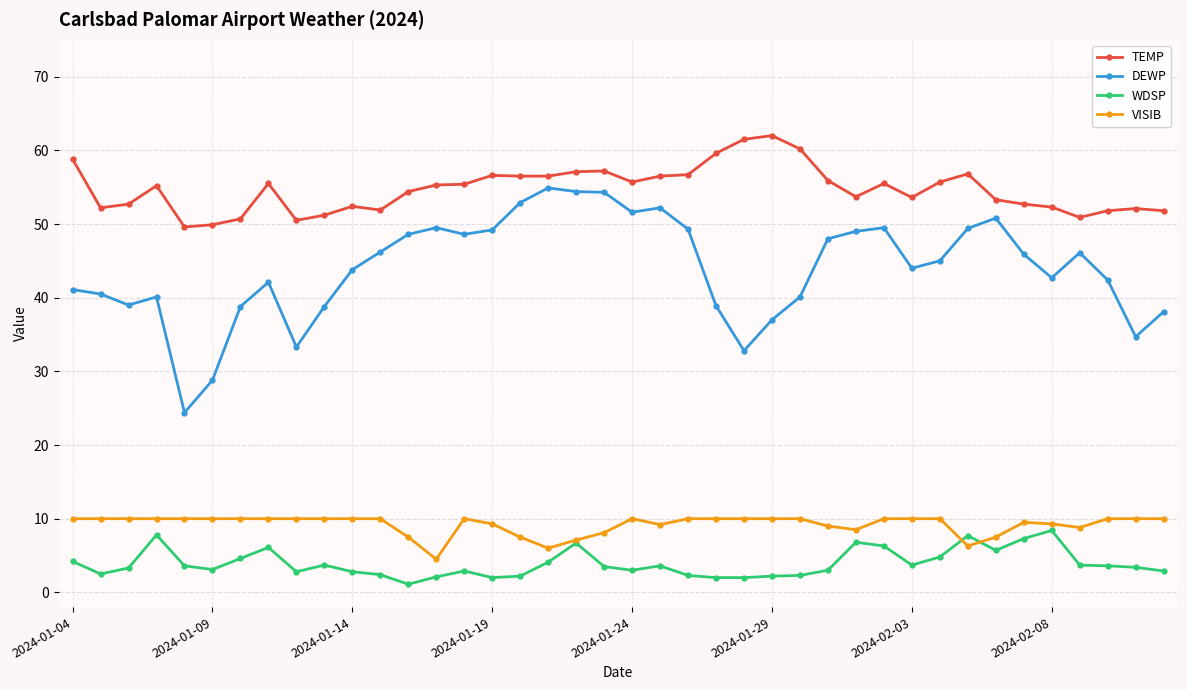

True or false: TEMP and VISIB intersect in this chart.

False